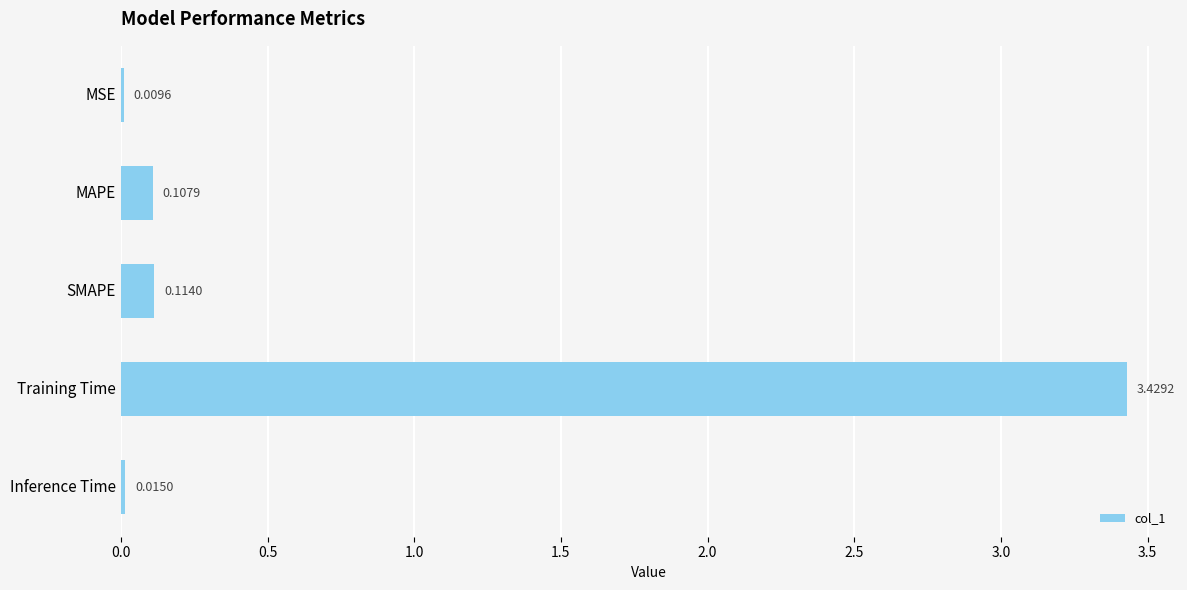

At which category does the chart reach its peak across all series?

Training Time